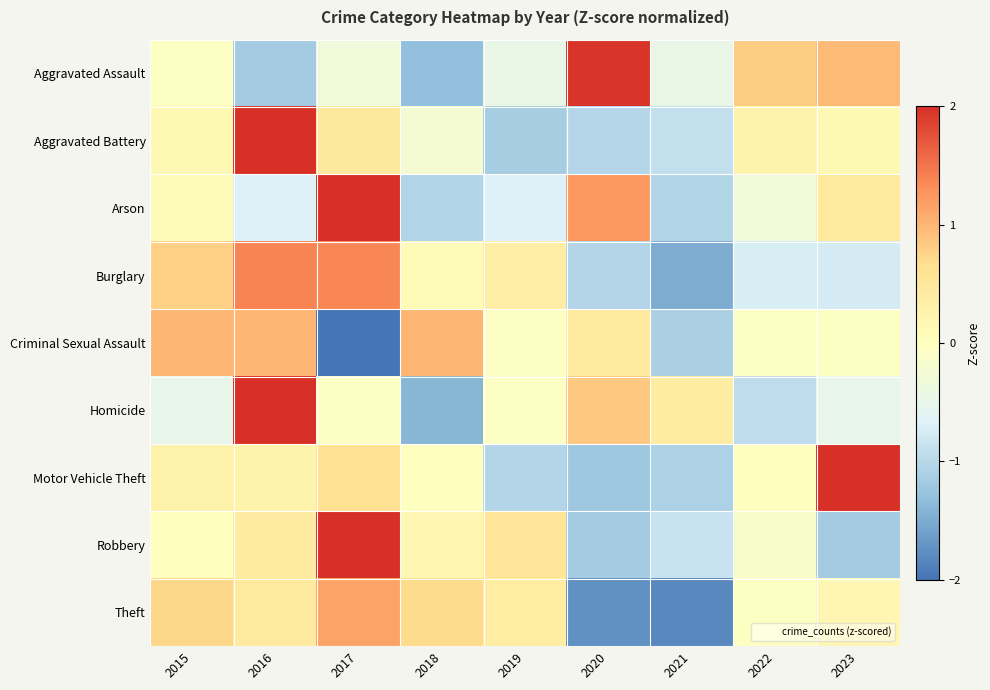

Which category has the lowest value across all series?

2017